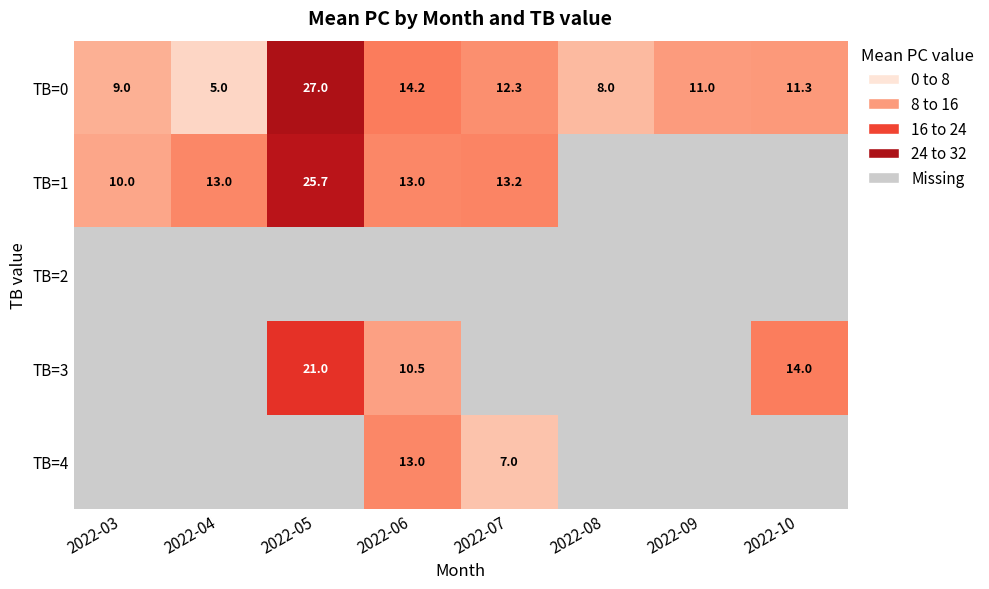

At which label does TB=0 reach its minimum?

2022-04